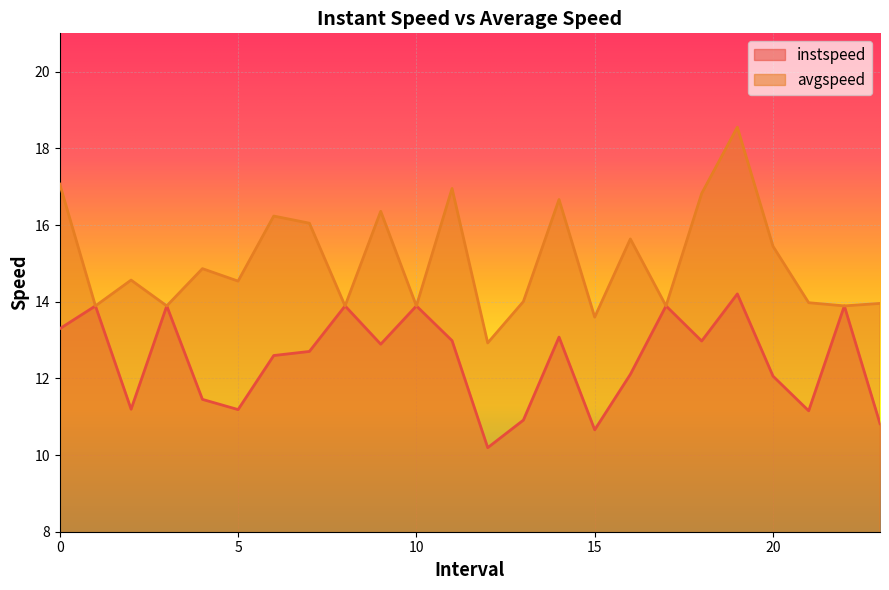

The value of avgspeed at 1.0 is 13.9. True or false?

True